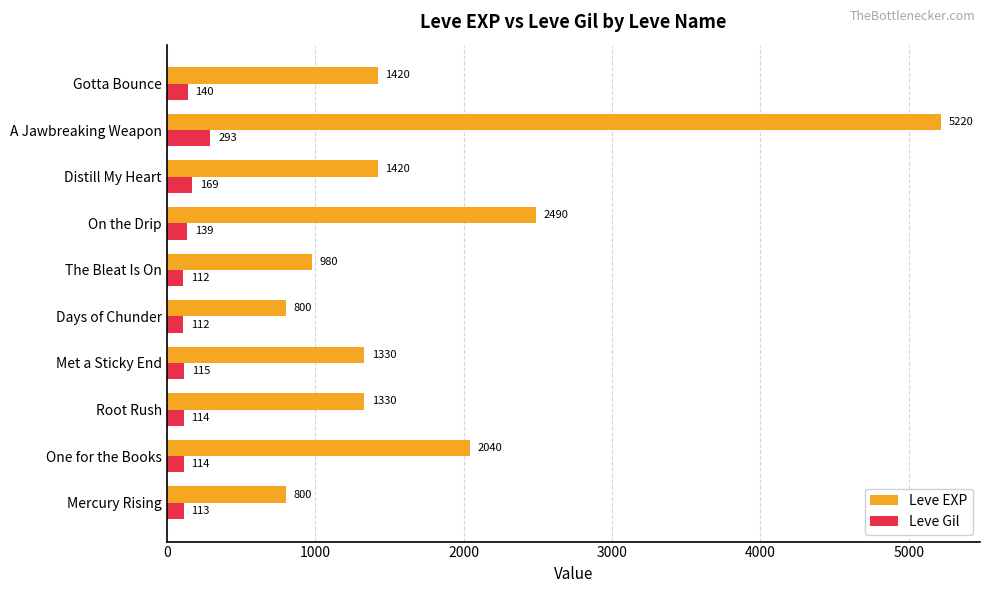

List the series in order of their overall mean, highest first.

Leve EXP, Leve Gil